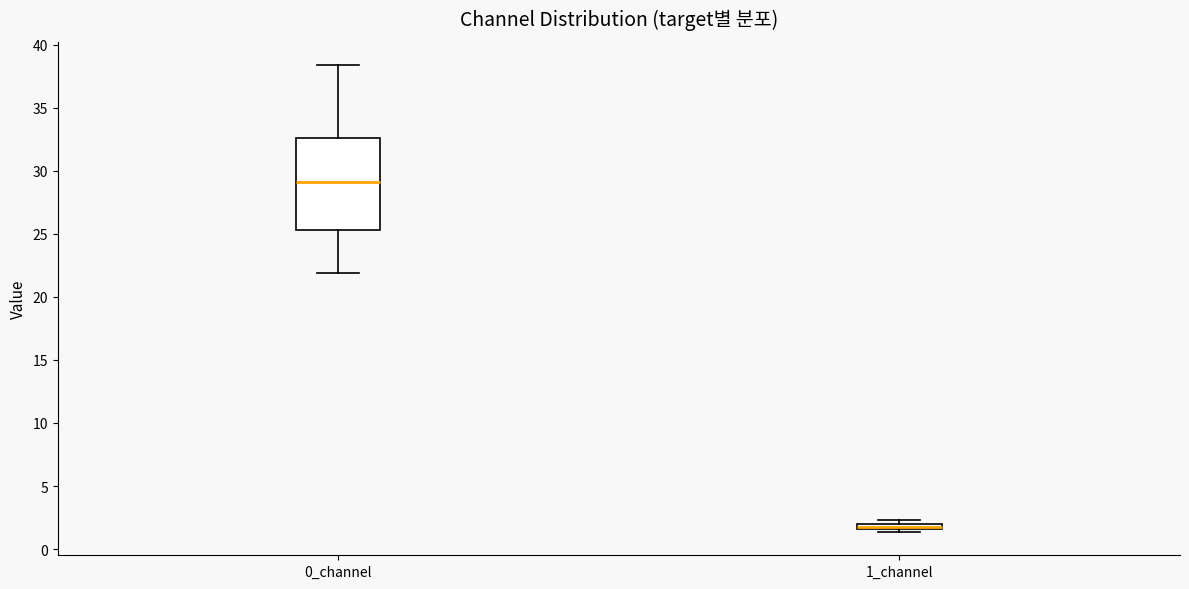

Where is the upper edge of the box for 0_channel on the y-axis? The values are not printed on the chart, so give them approximately, as read against the axis.

32.5